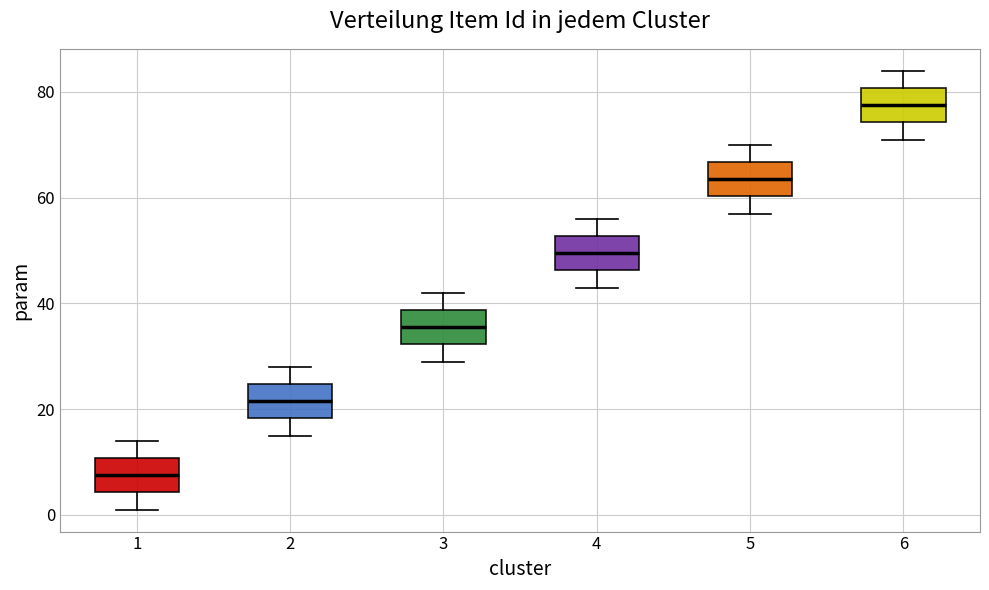

Reading left to right, transcribe this box plot: for each box, give where its median line is, the range the box spans, and where its two whiskers end, as read against the y-axis. The values are not printed on the chart, so give them approximately, as read against the axis.

1: median 8, box 4 to 10, whiskers 2 to 14
2: median 22, box 18 to 24, whiskers 16 to 28
3: median 36, box 32 to 38, whiskers 30 to 42
4: median 50, box 46 to 52, whiskers 44 to 56
5: median 64, box 60 to 66, whiskers 58 to 70
6: median 78, box 74 to 80, whiskers 72 to 84